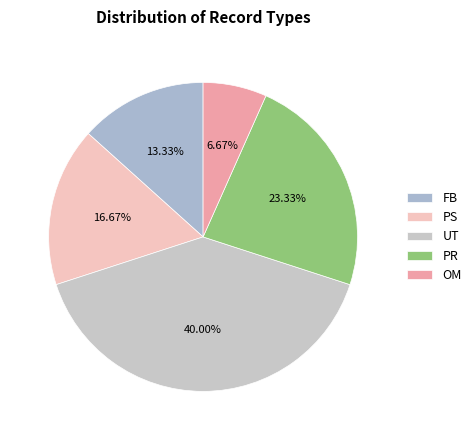

What percentage is the UT slice, to the nearest percent?

40%